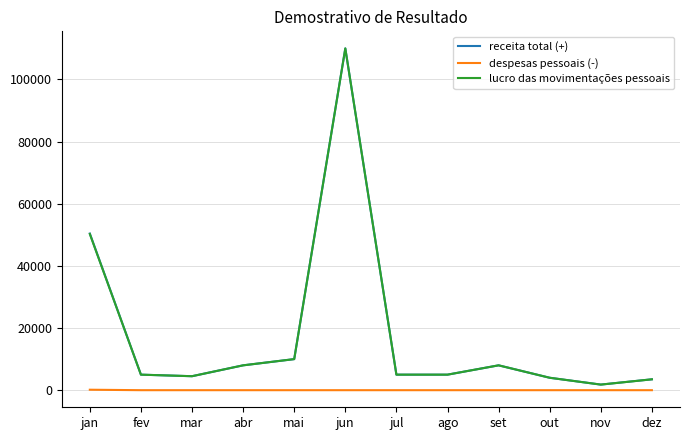

What is the difference between the highest and lowest values at ago?

5000